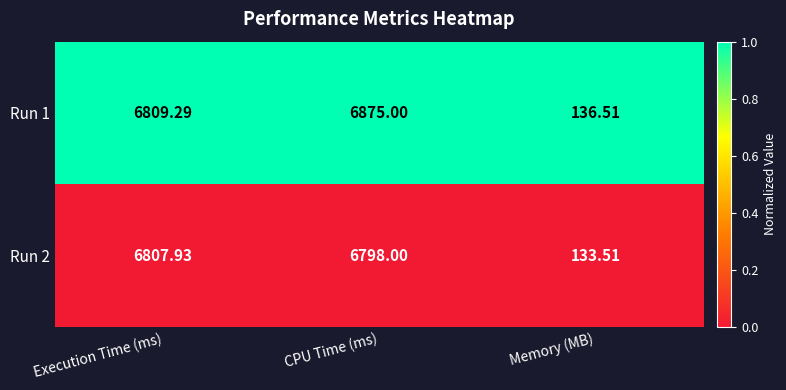

List the labels in order of Run 1 value, largest first.

CPU Time (ms), Execution Time (ms), Memory (MB)